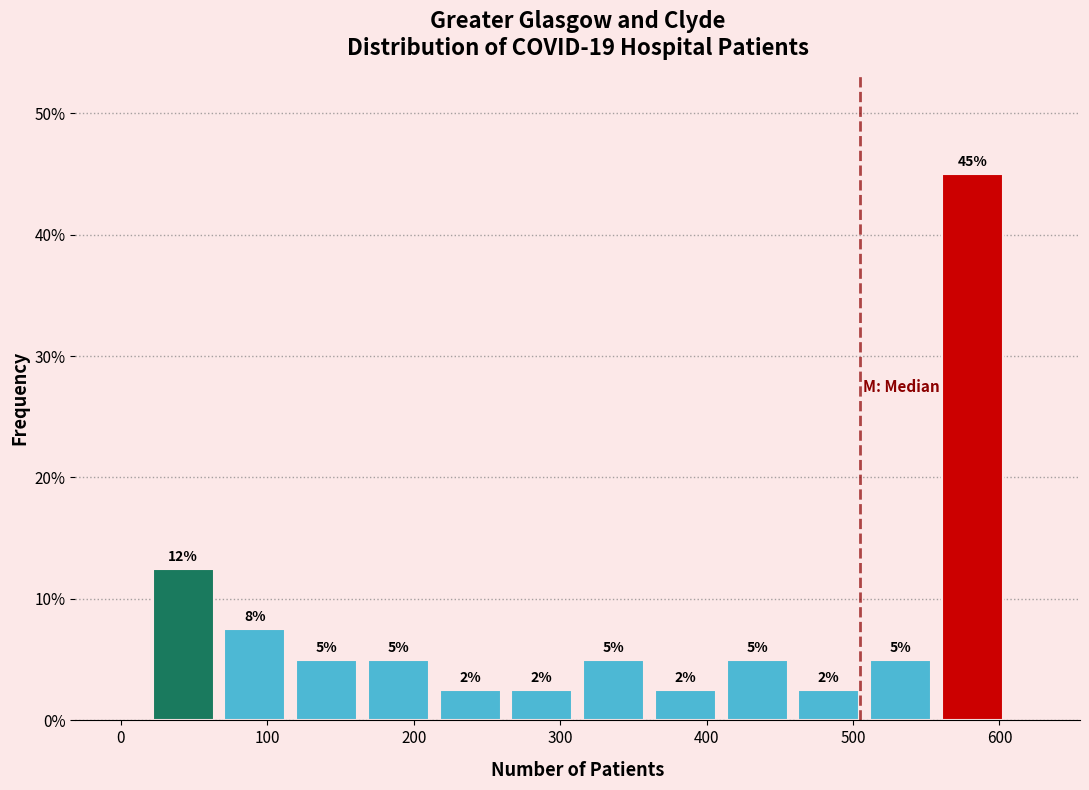

Which range on the x-axis has the tallest bar?

557 to 606